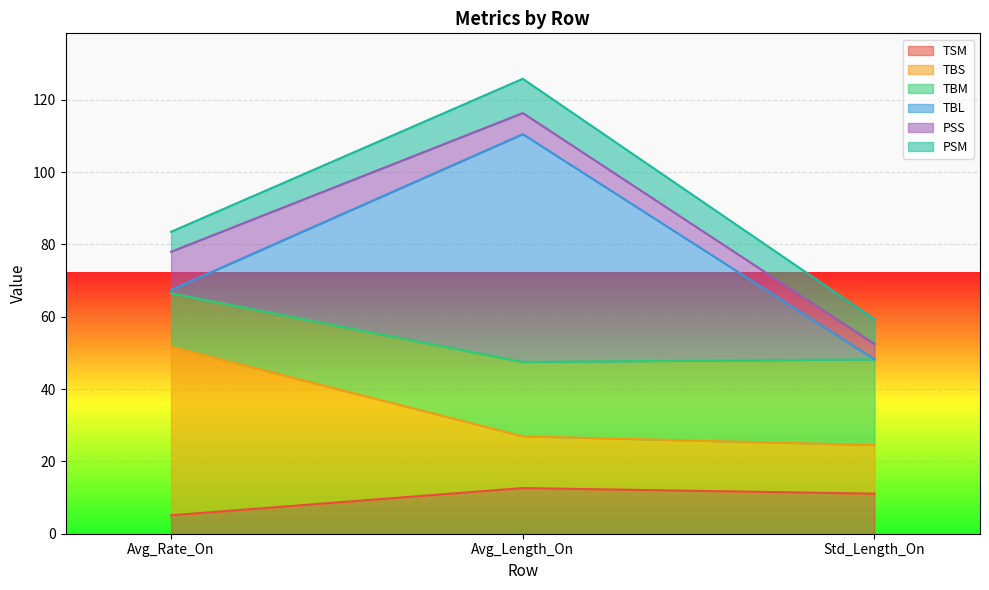

Does the chart display data point markers on the line(s)?

No